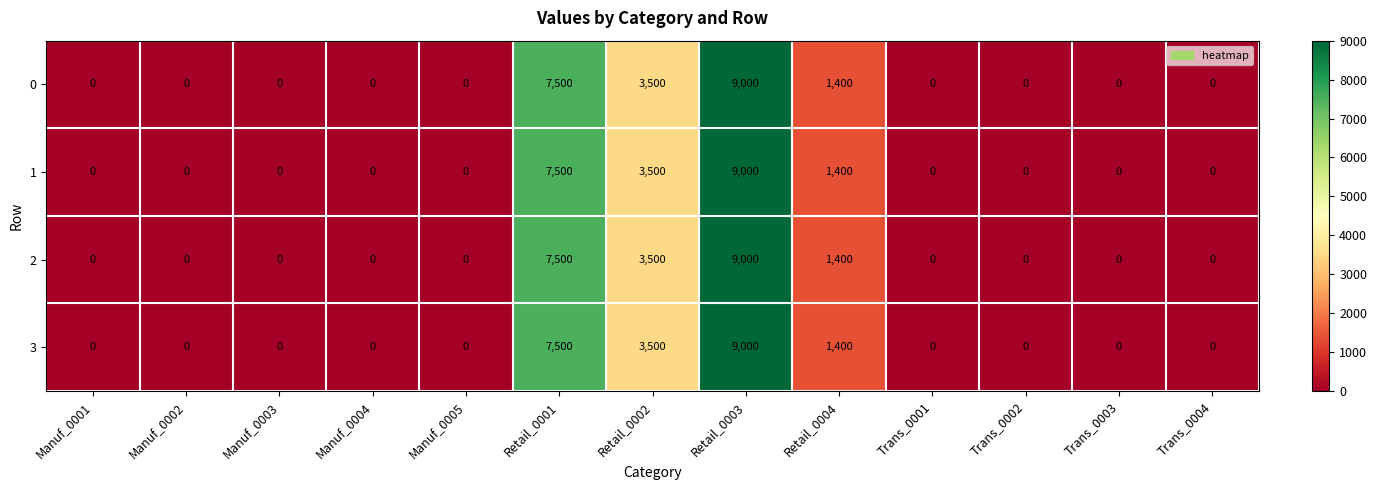

At which category does the chart reach its peak across all series?

Retail_0003